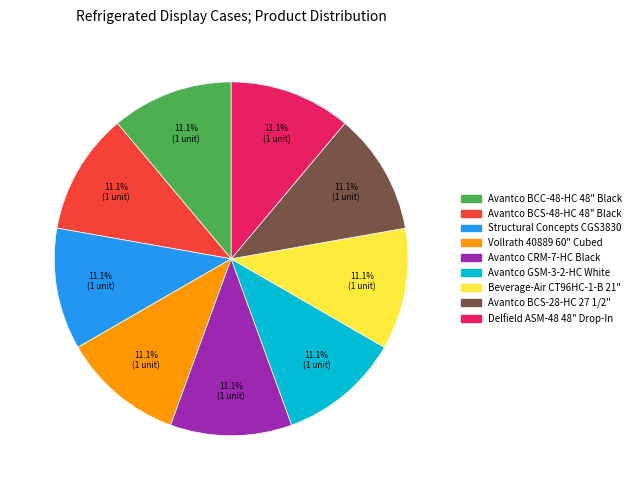

Is it true that Avantco BCC-48-HC 48" Black is 1% of the pie?

False